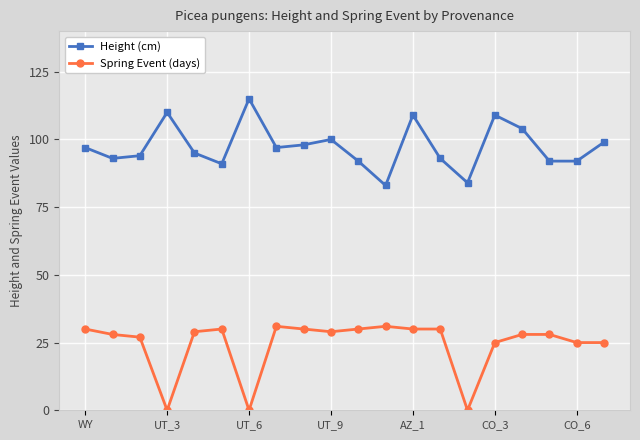

What is the difference between the maximum and minimum values in the Spring Event (days) series?

31